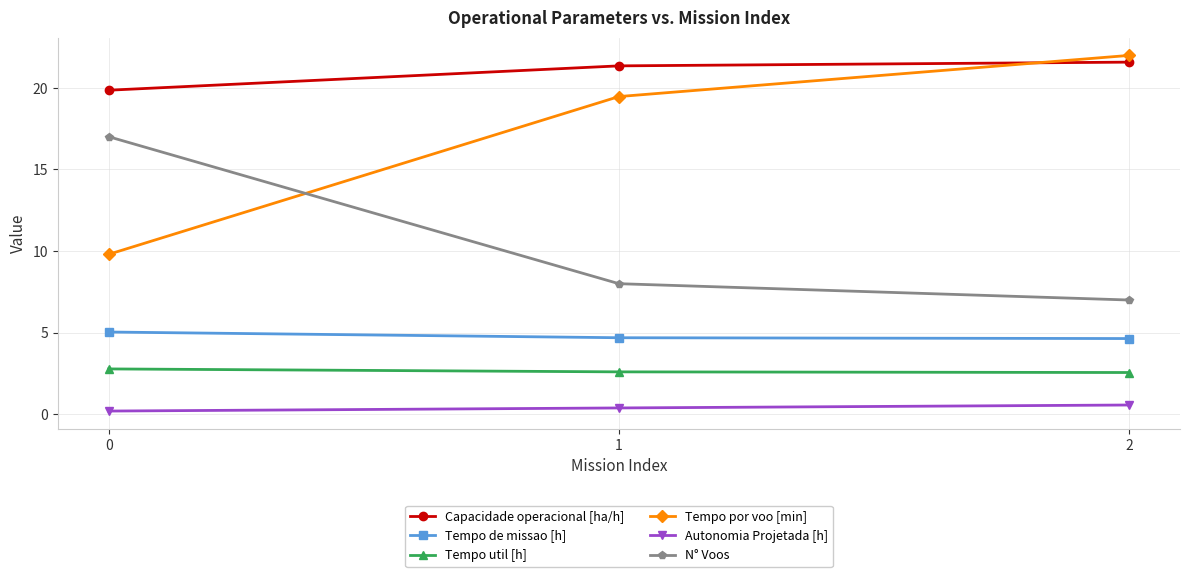

What is the sum of the Tempo de missao [h] values at 2 and 1?

9.3